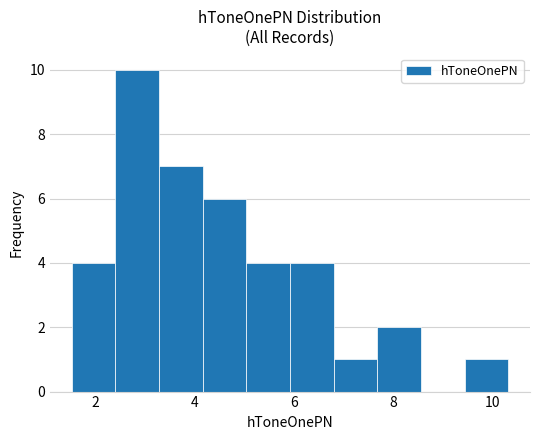

What is the height of the bar covering 2.4 to 3.2 on the x-axis? Neither the bar edges nor the heights are printed on the chart, so give them approximately, as read against the axes.

10